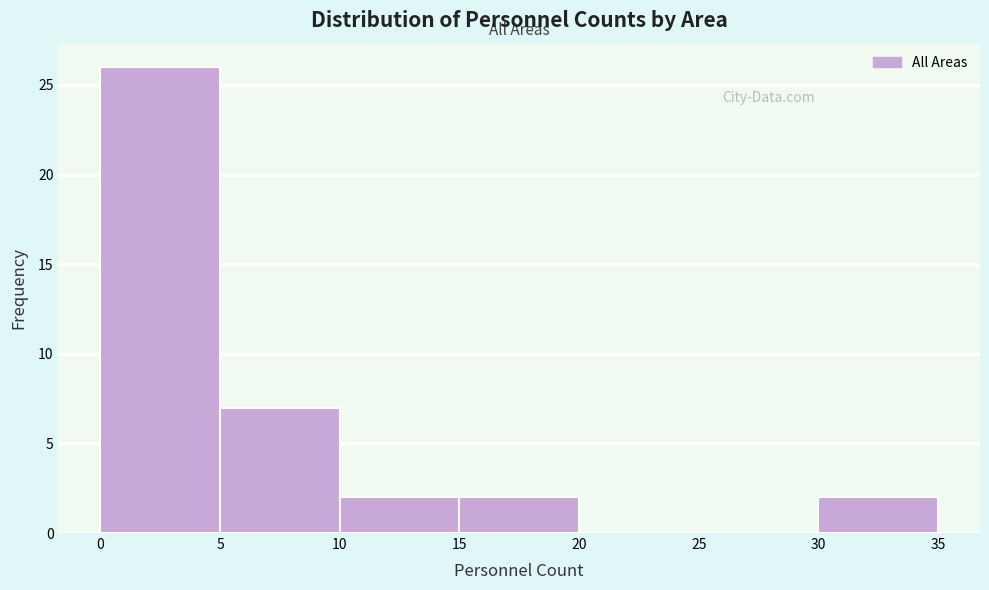

Reading left to right, transcribe this chart: for each bar, give the range it covers on the x-axis and its height. The values are not printed on the chart, so give them approximately, as read against the axis.

0 to 5: 26
5 to 10: 7
10 to 15: 2
15 to 20: 2
20 to 25: 0
25 to 30: 0
30 to 35: 2